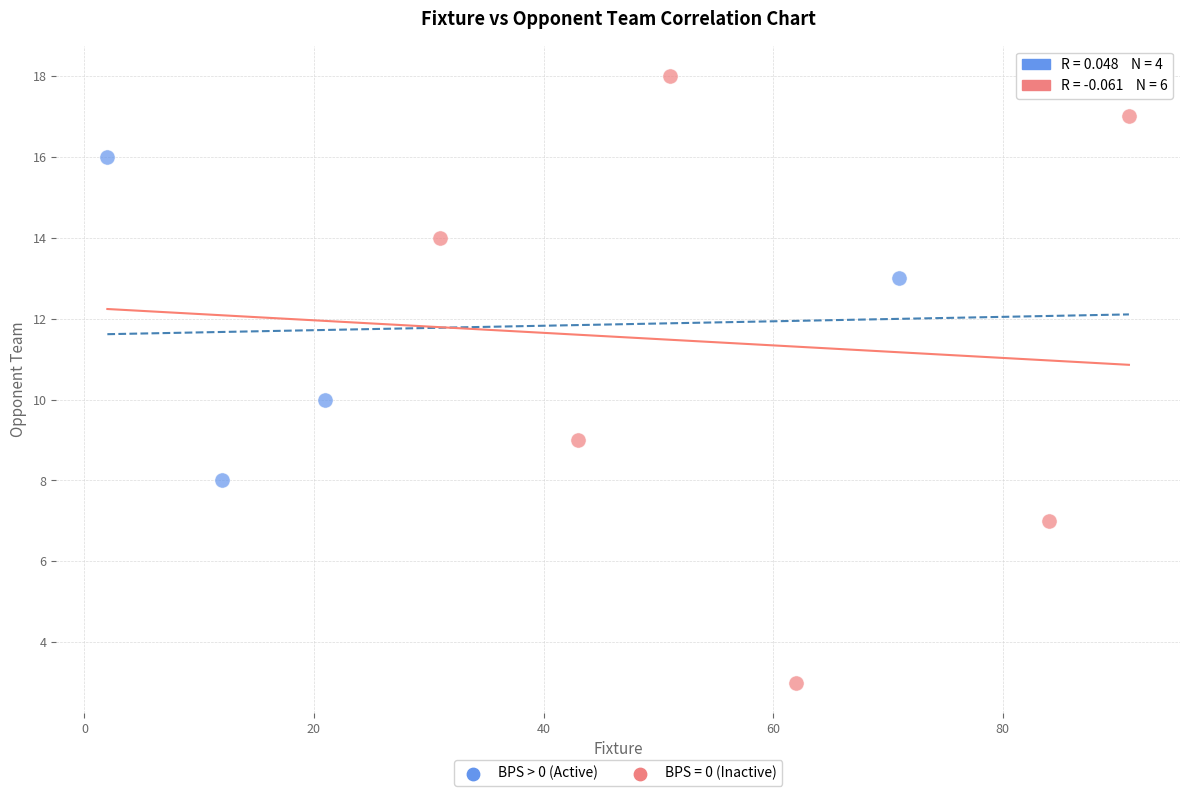

Which series has the largest Y range (max minus min)?

BPS = 0 (Inactive)